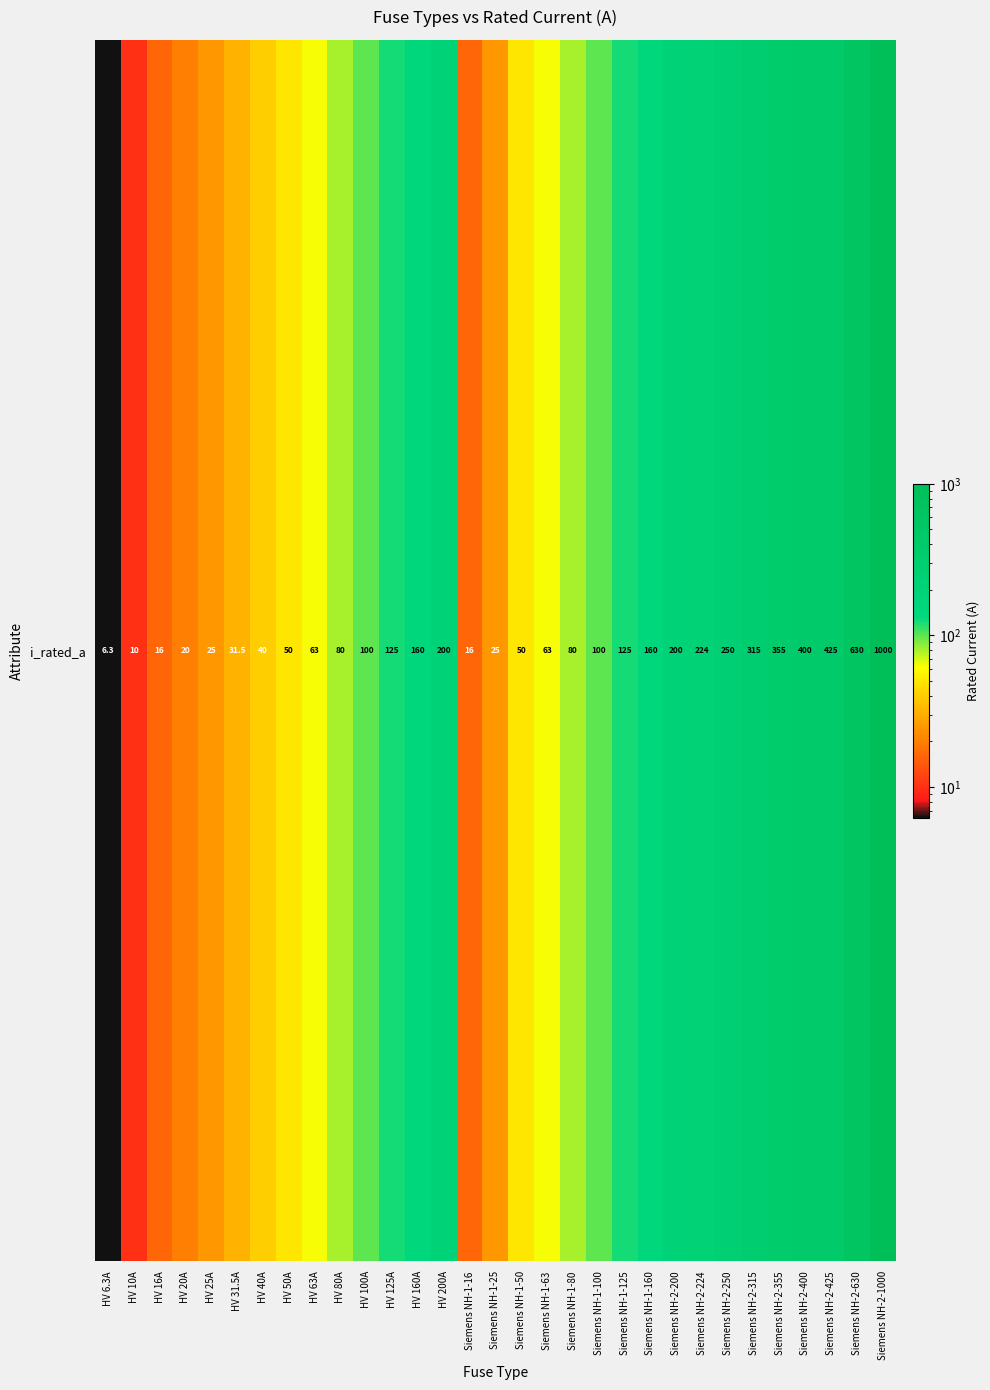

What is the smallest value displayed?

6.3